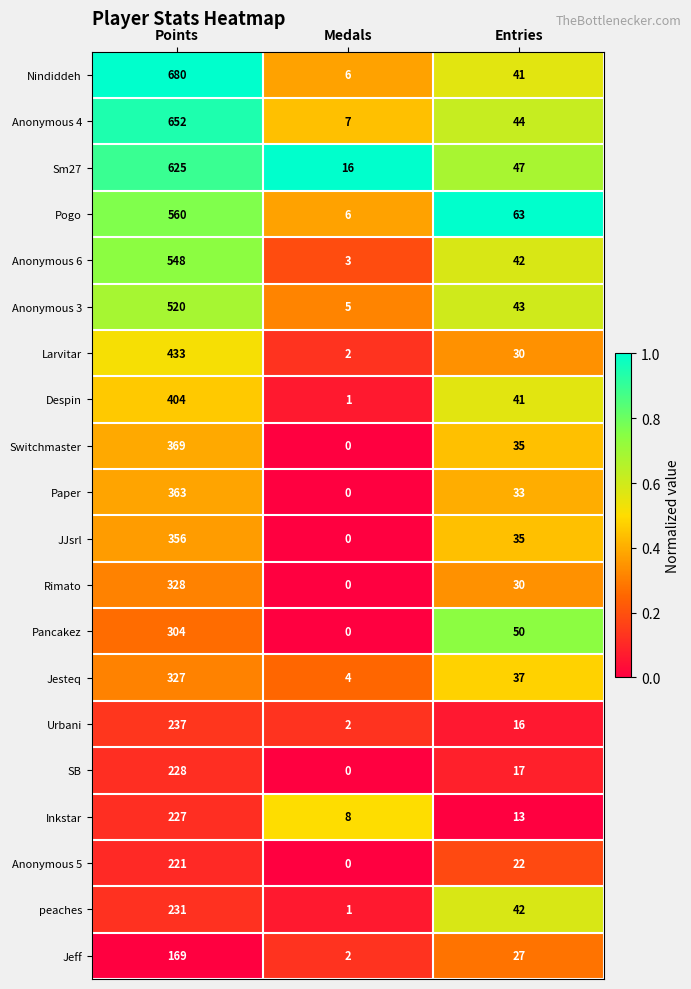

What is the sum of all Jeff values?

198